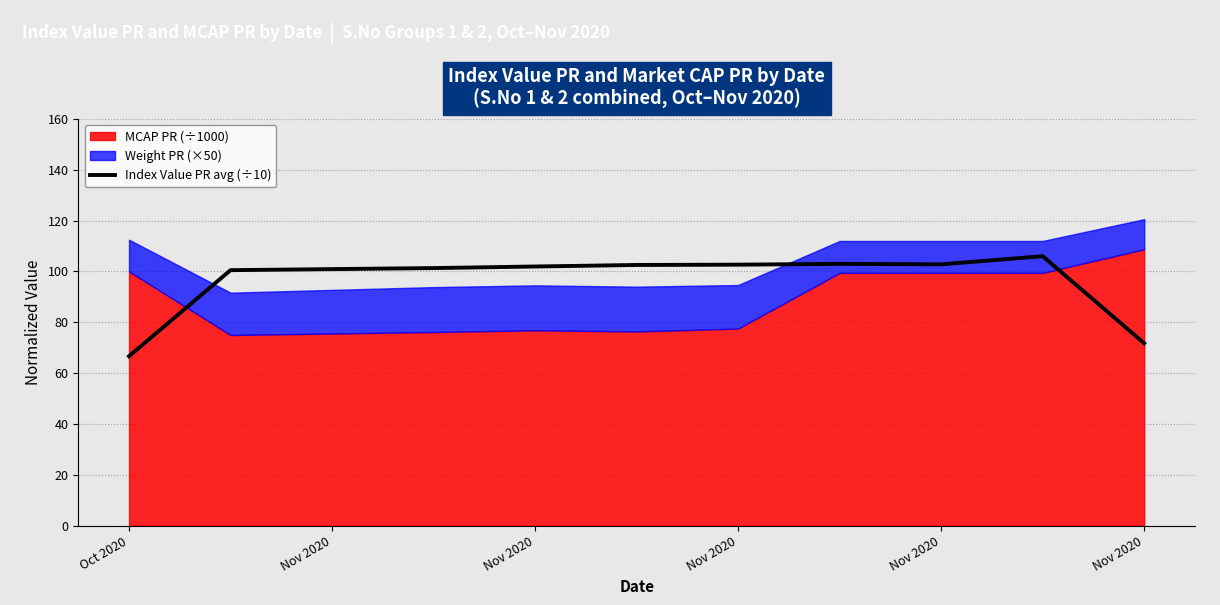

What is the smallest value displayed?

66.7